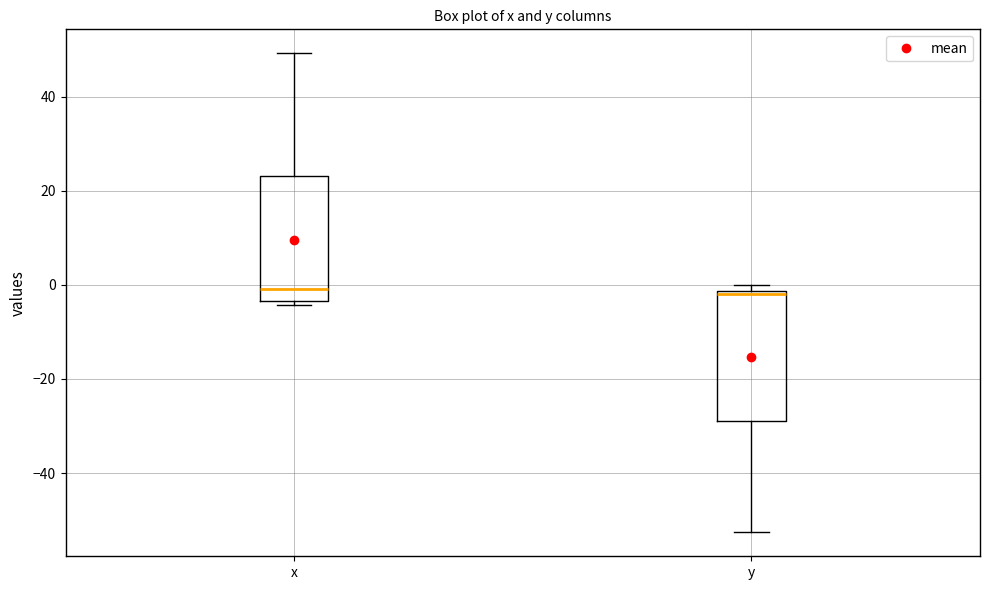

Reading left to right, read every box against the y-axis: the position of its median line, the range the box covers, and the ends of its whiskers. The values are not printed on the chart, so give them approximately, as read against the axis.

x: median 0, box -4 to 24, whiskers -4 (just below the box's lower edge) to 50
y: median -2 (just below the box's upper edge), box -30 to -2, whiskers -52 to 0